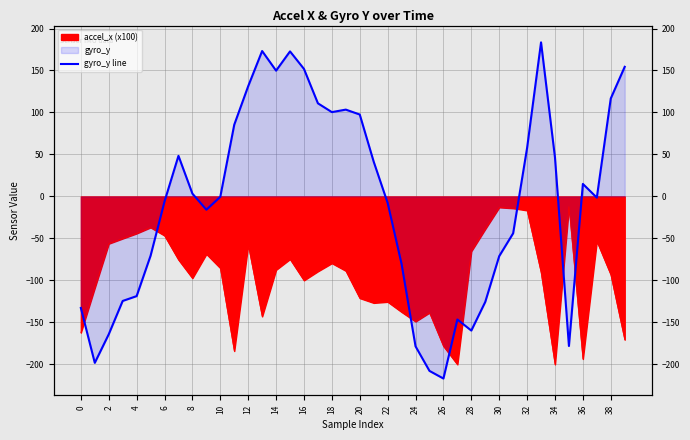

What is the maximum value shown in the chart?

183.5